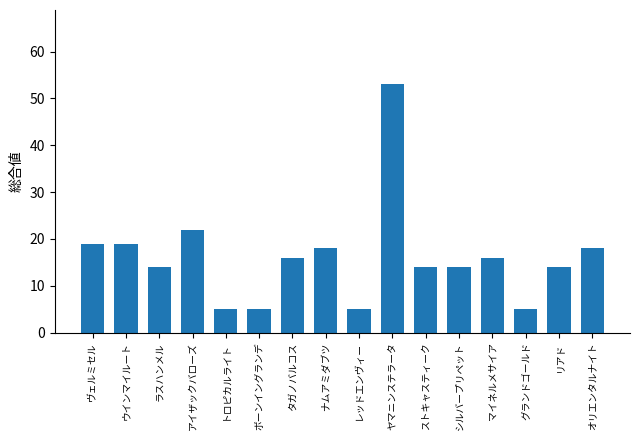

What is the average value?

16